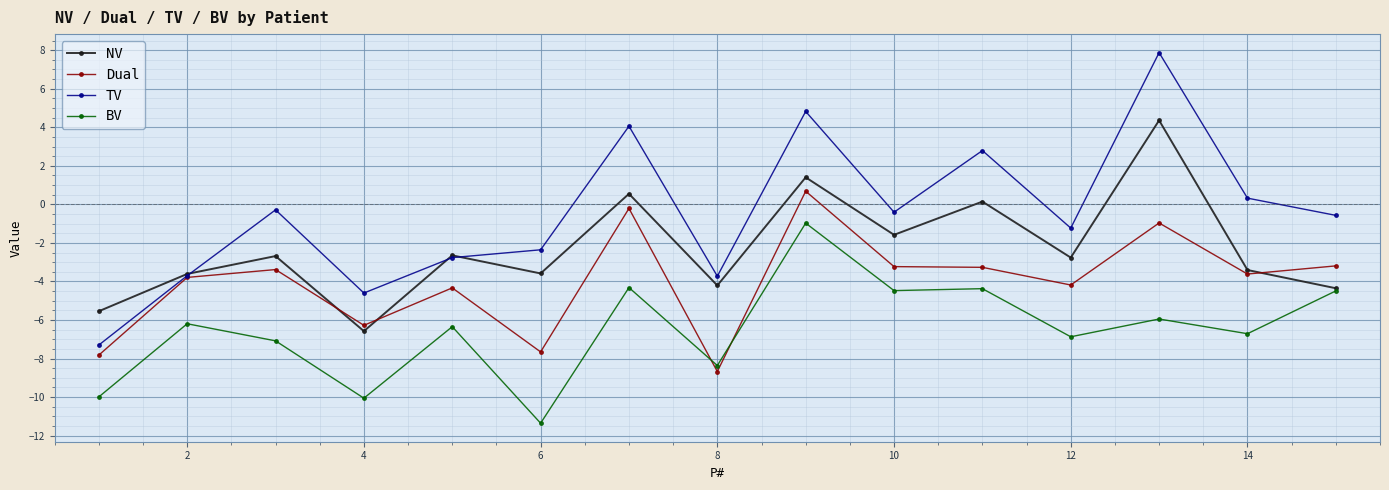

What is the maximum value for BV?

-1.0